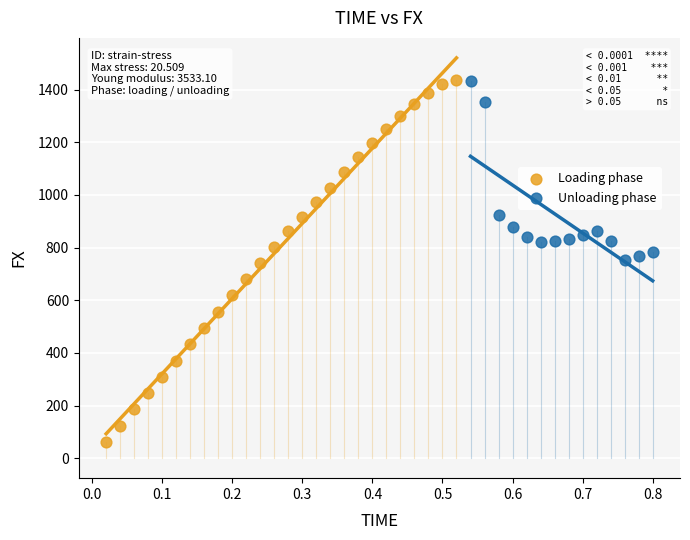

Which series reaches the minimum Y coordinate?

Loading phase